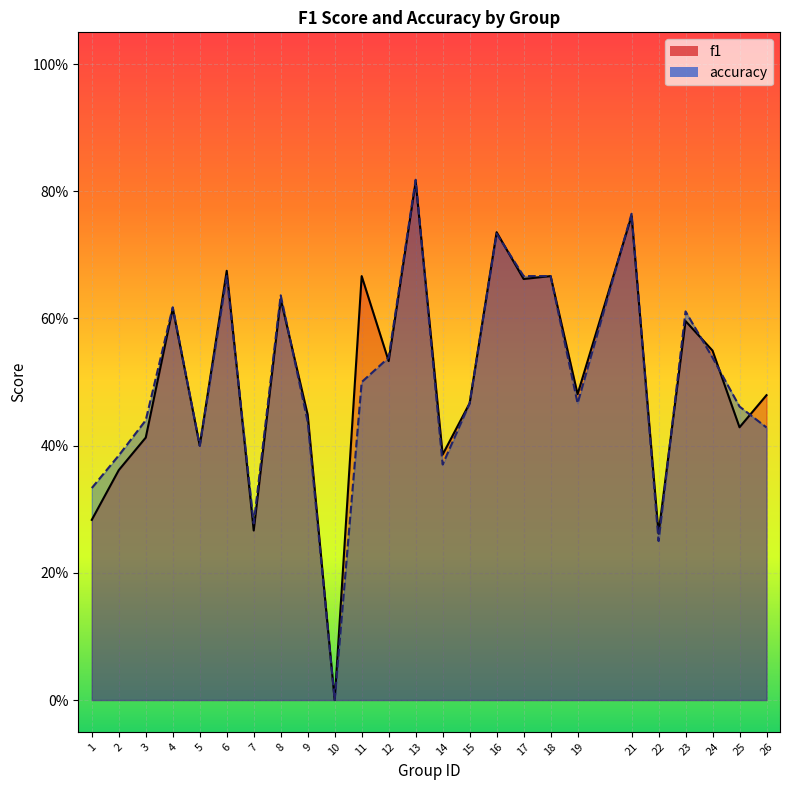

In f1, how many points are higher than both neighbors (excluding endpoints)?

9